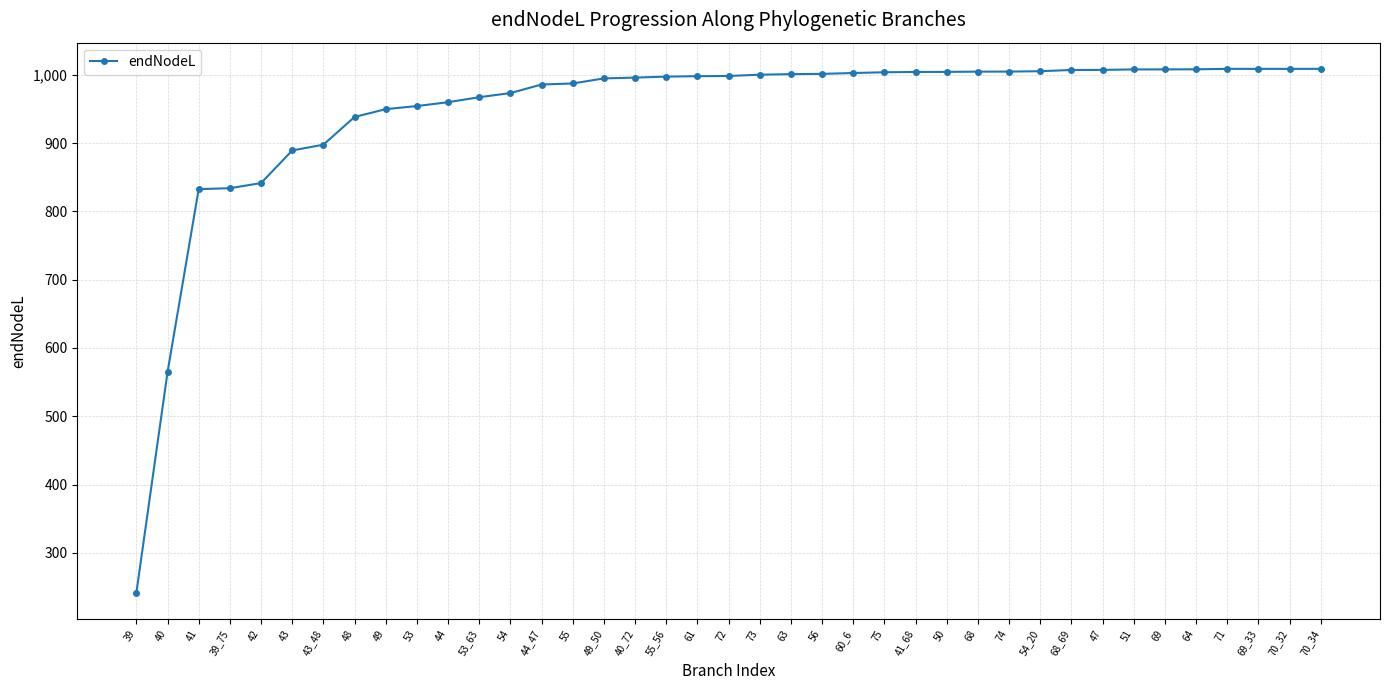

What is the value of the 10th point from the left?

954.2